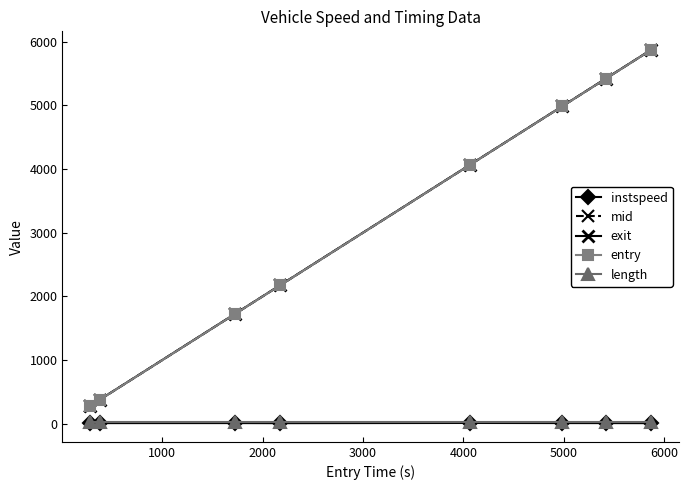

At how many categories does at least one series exceed 3226?

4